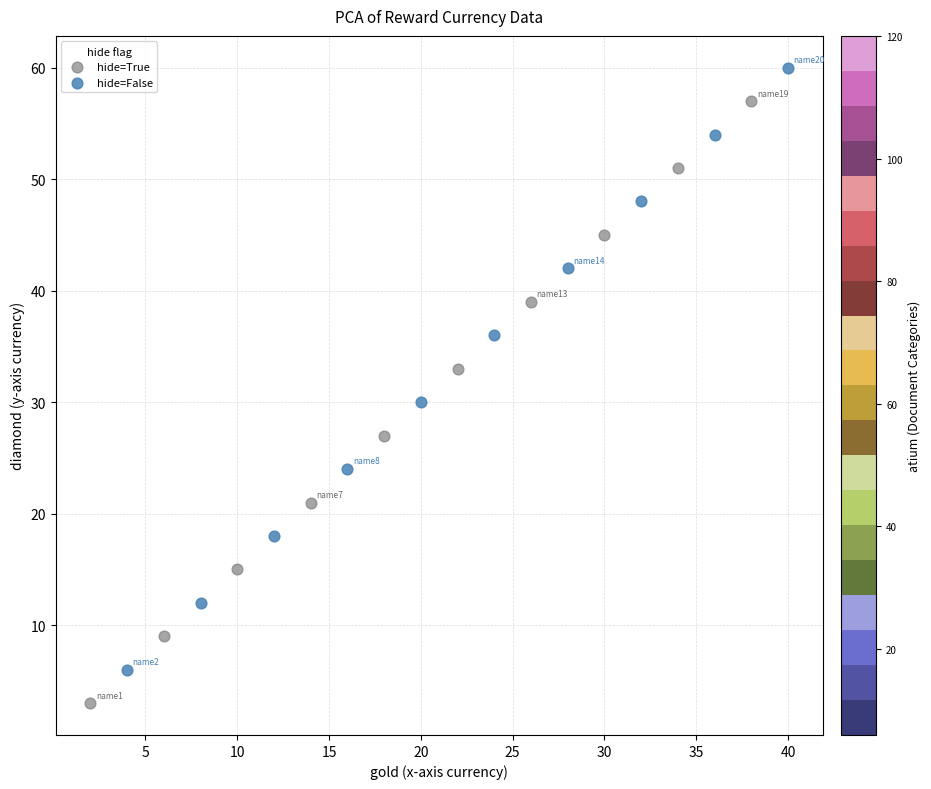

Which series contains the lowest Y value?

hide=True